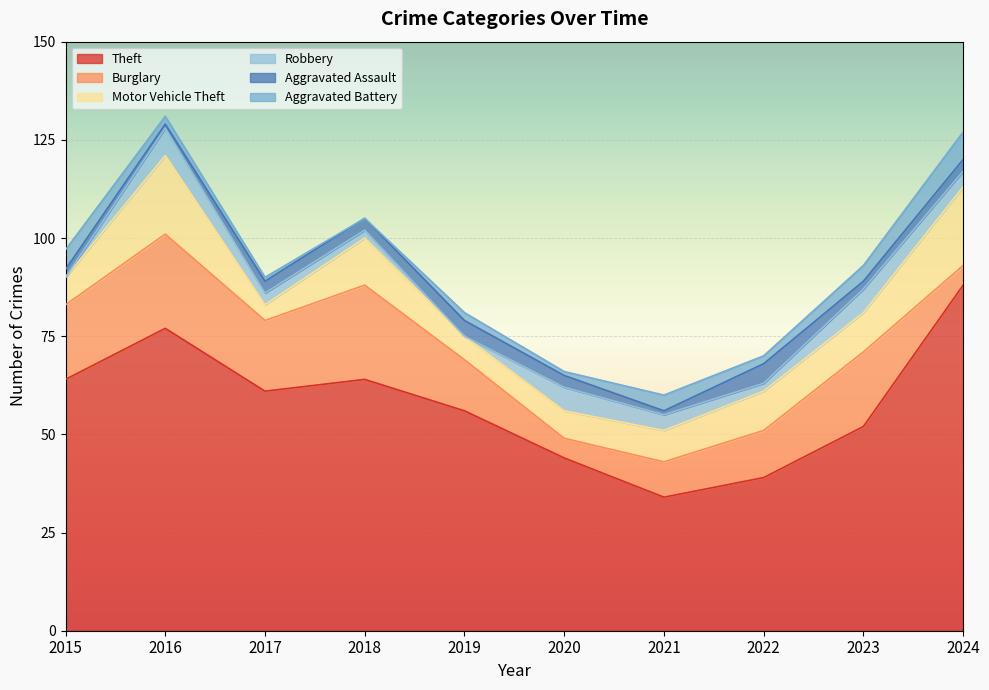

What is the difference between the highest and lowest values at 2021?

33